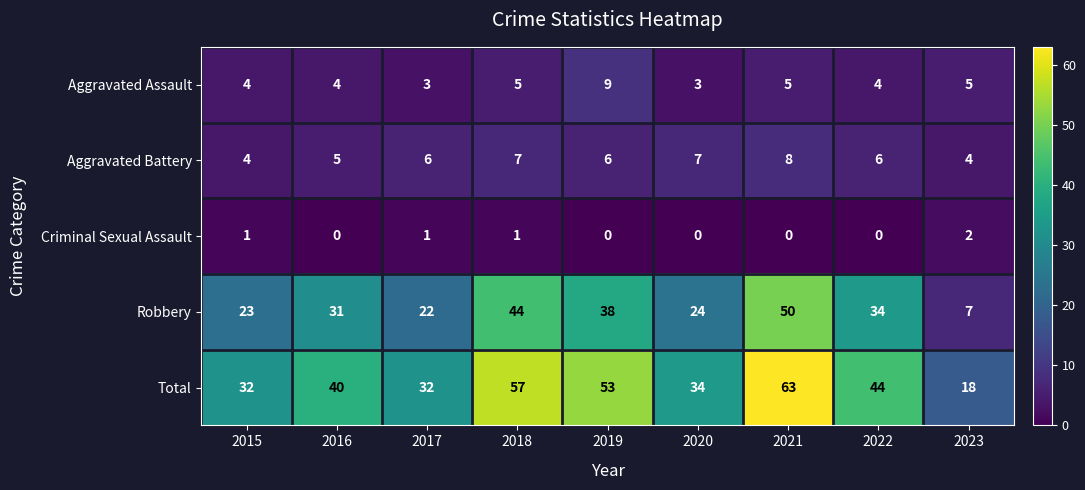

Which series changed the most between 2016 and 2022?

Total